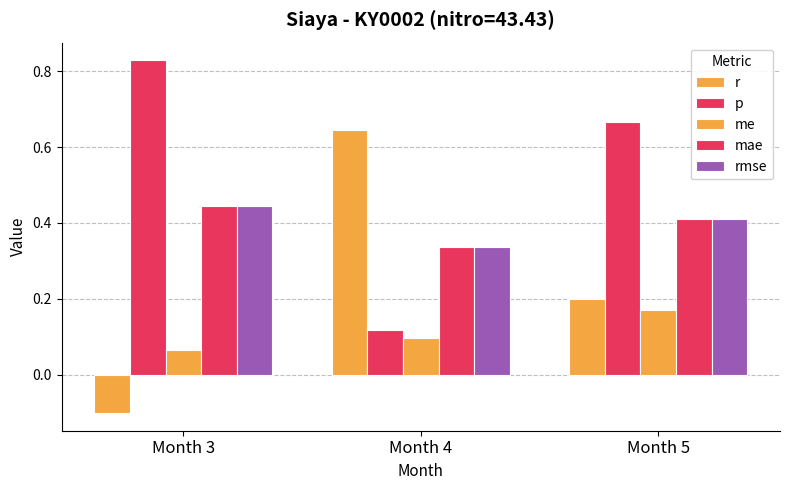

The mae series shows 0.3 at Month 4. True or false?

True